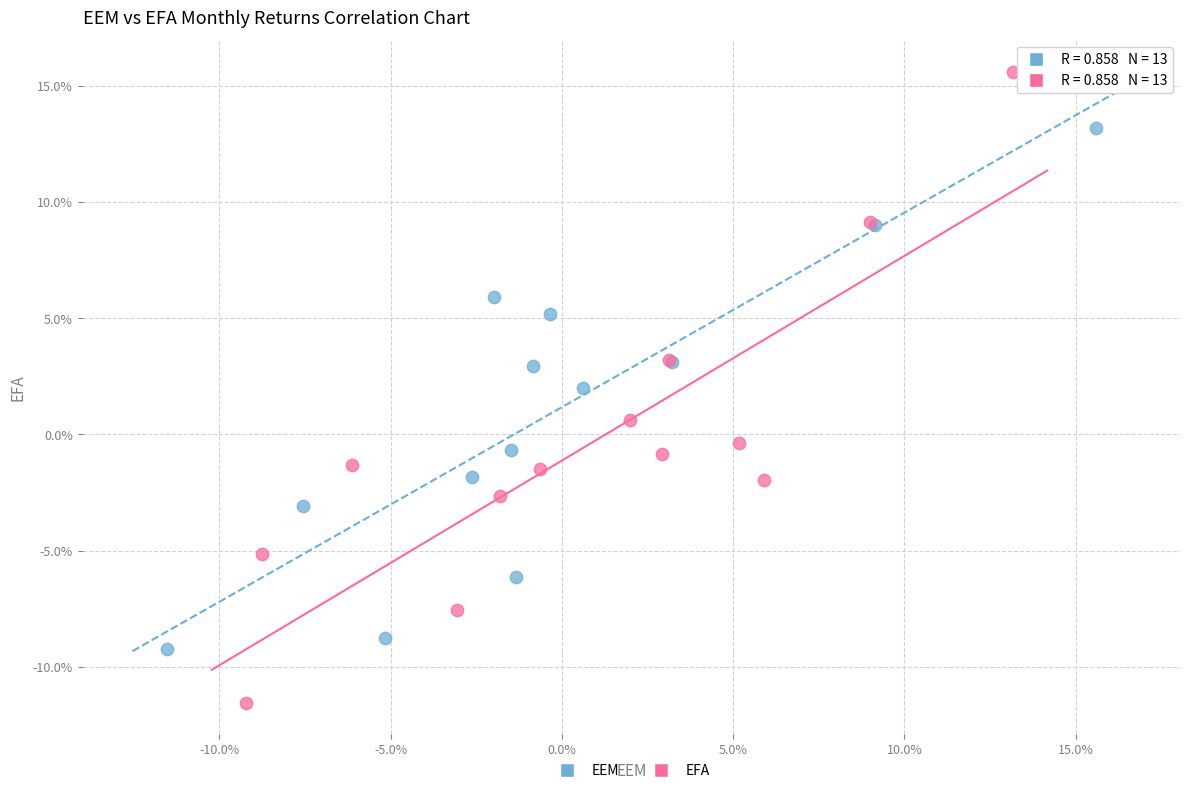

What are all the series names shown in the legend?

EEM, EFA